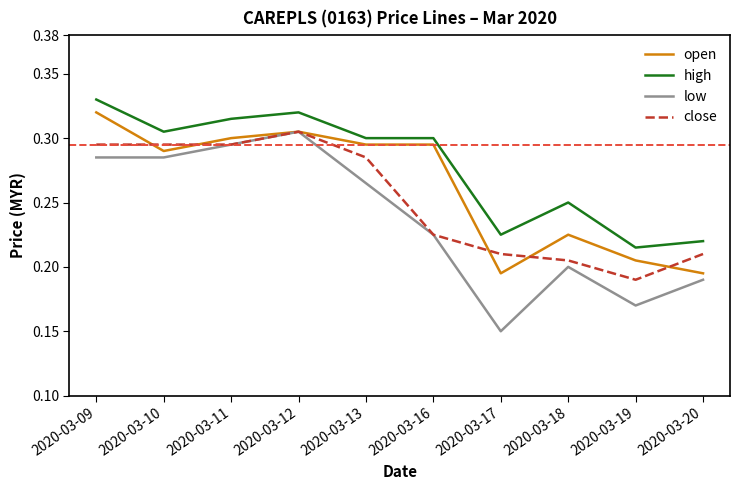

Rank the series by their average value, from highest to lowest.

high, open, close, low